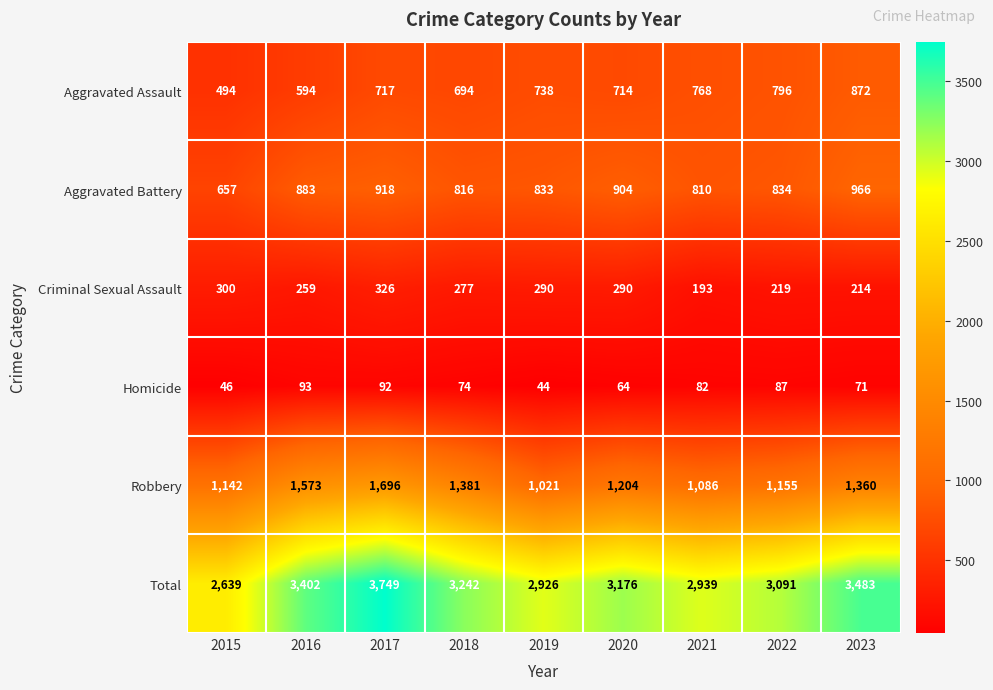

The Aggravated Battery series shows 1566 at 2016. True or false?

False